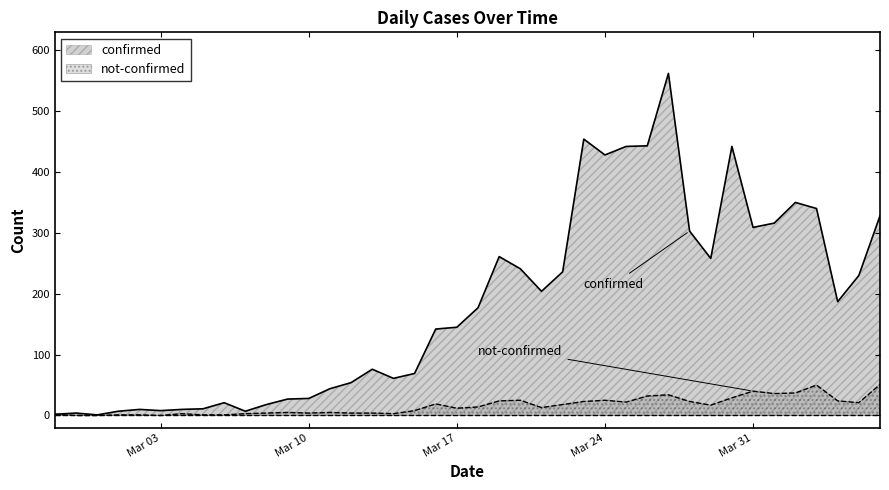

Is it true that confirmed equals 166 at 2020-03-30?

False